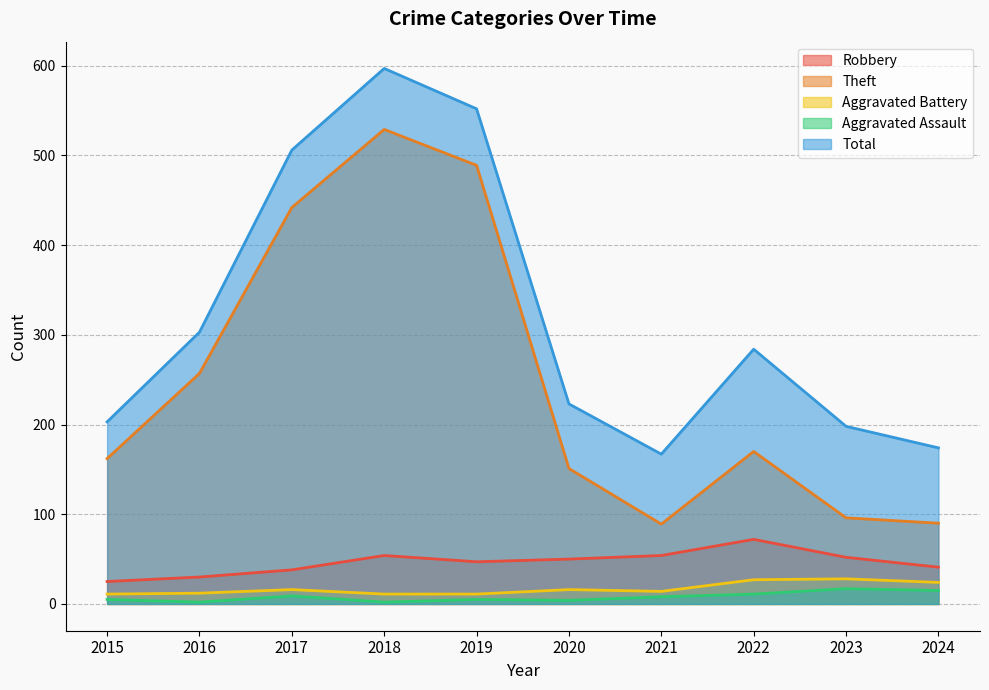

What is the value of the Aggravated Battery point at the 2nd from the left?

12